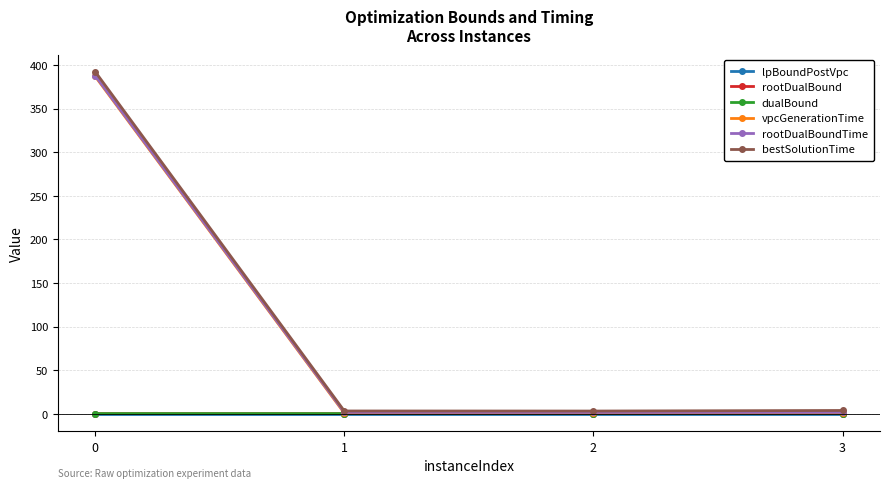

What is the value of the rootDualBoundTime point at the 4th from the left?

1.6